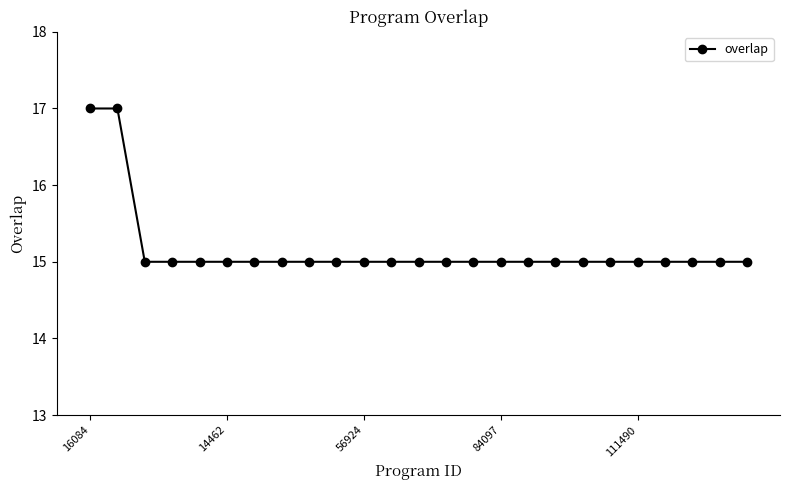

What is the greatest value displayed?

17